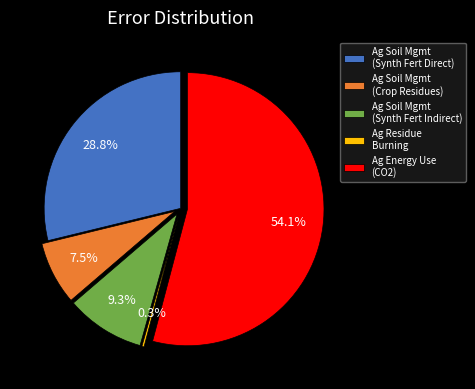

Between Ag Energy Use (CO2) and Ag Soil Mgmt (Crop Residues), which is larger?

Ag Energy Use (CO2)